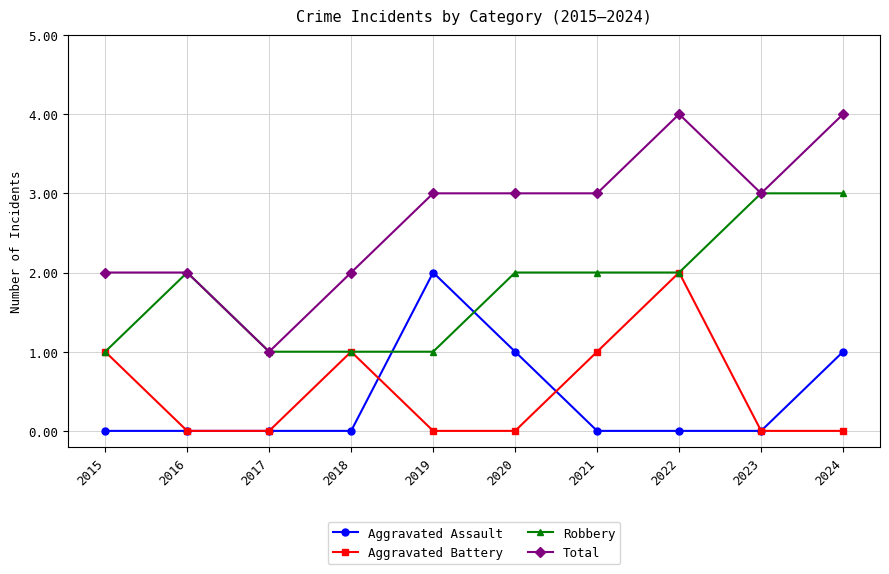

In Aggravated Assault, how many points are higher than both neighbors (excluding endpoints)?

1